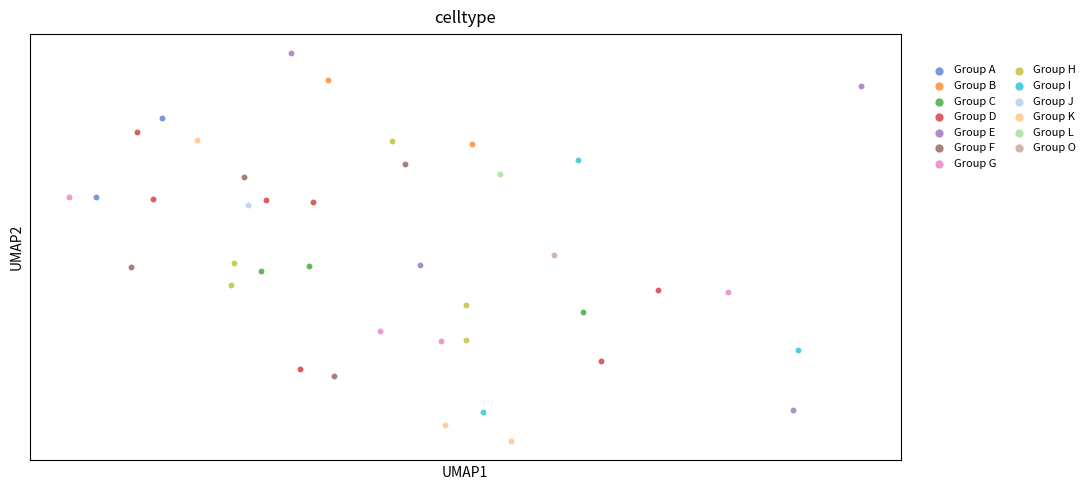

Which series reaches the minimum Y coordinate?

Group K